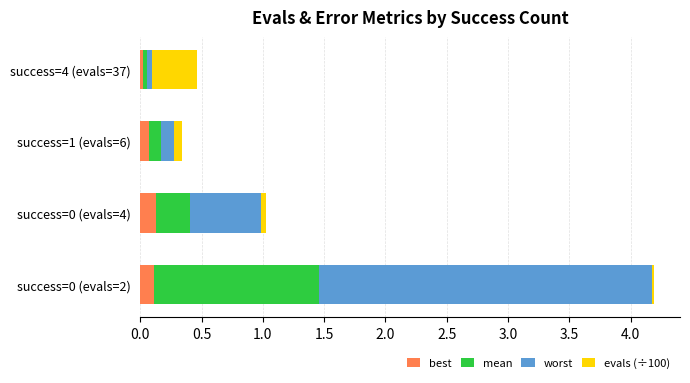

The value of best at success=1 (evals=6) is 0.1. True or false?

True